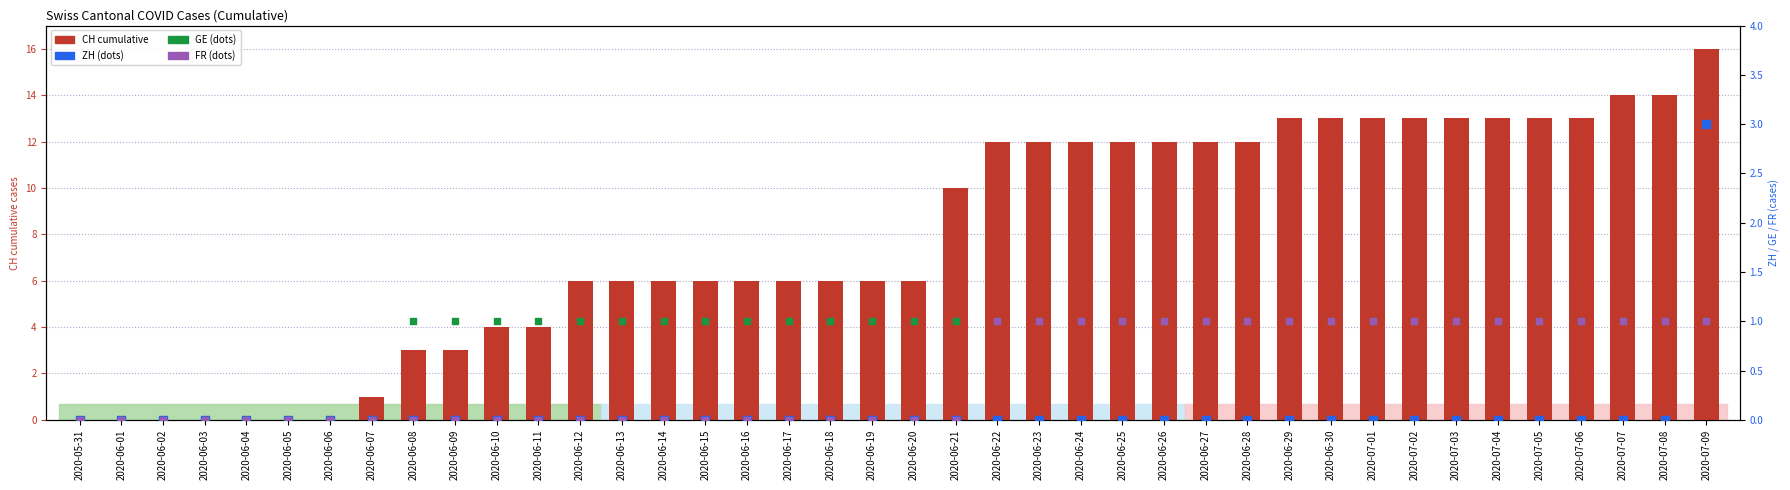

Which series reaches the minimum Y coordinate?

CH (cumulative)